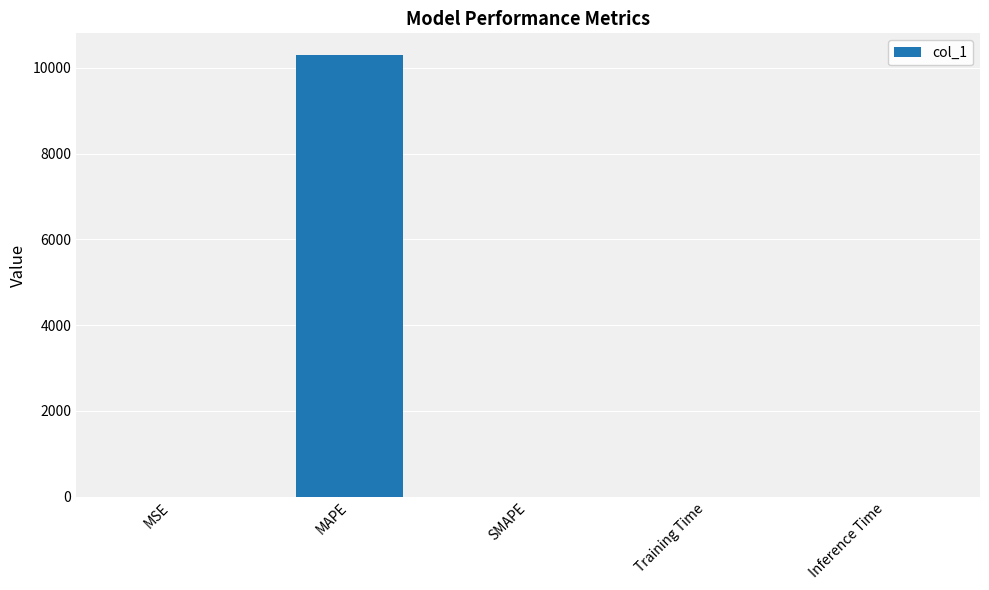

Count the number of categories in the chart.

5